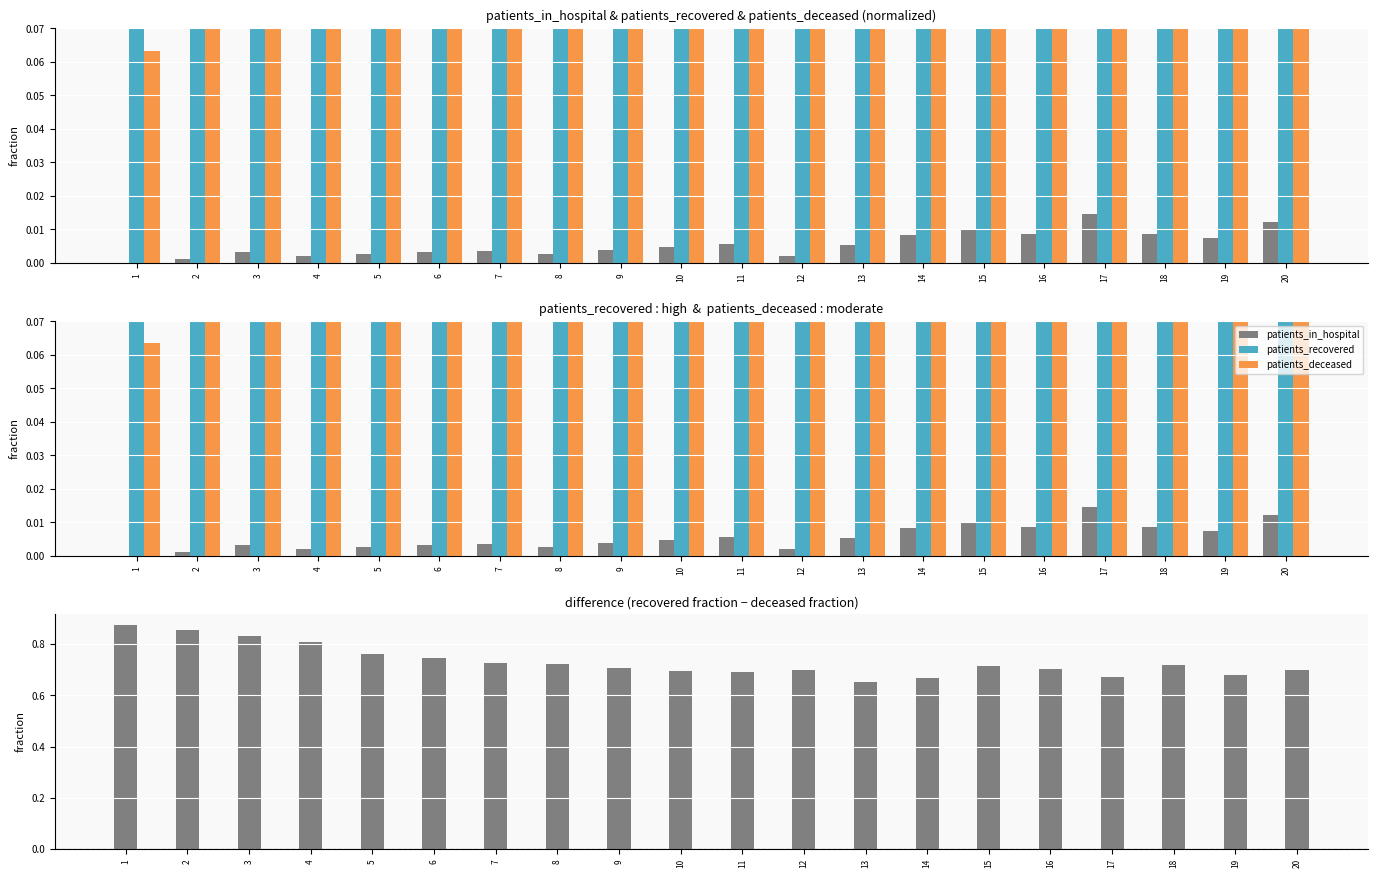

Which label corresponds to the largest value in the chart?

1